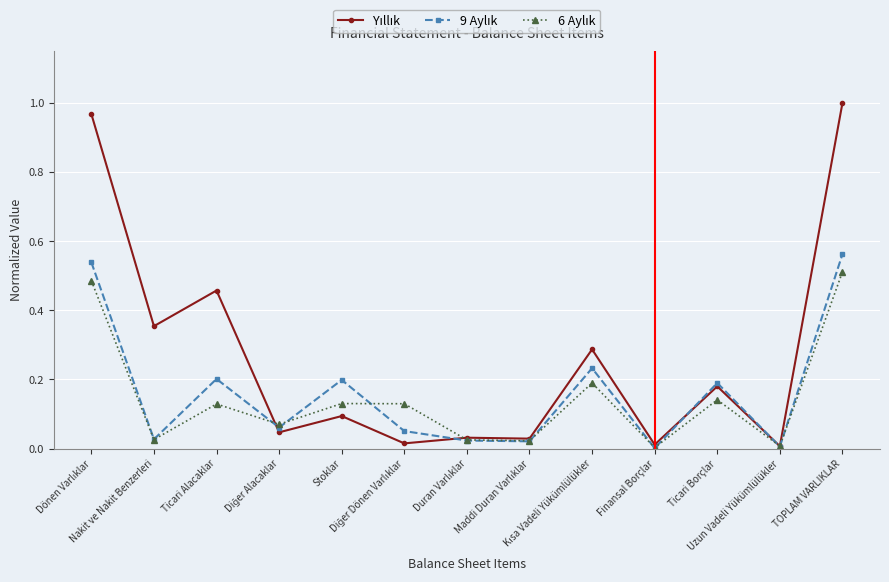

Which has a higher value, TOPLAM VARLIKLAR or Kısa Vadeli Yükümlülükler?

TOPLAM VARLIKLAR